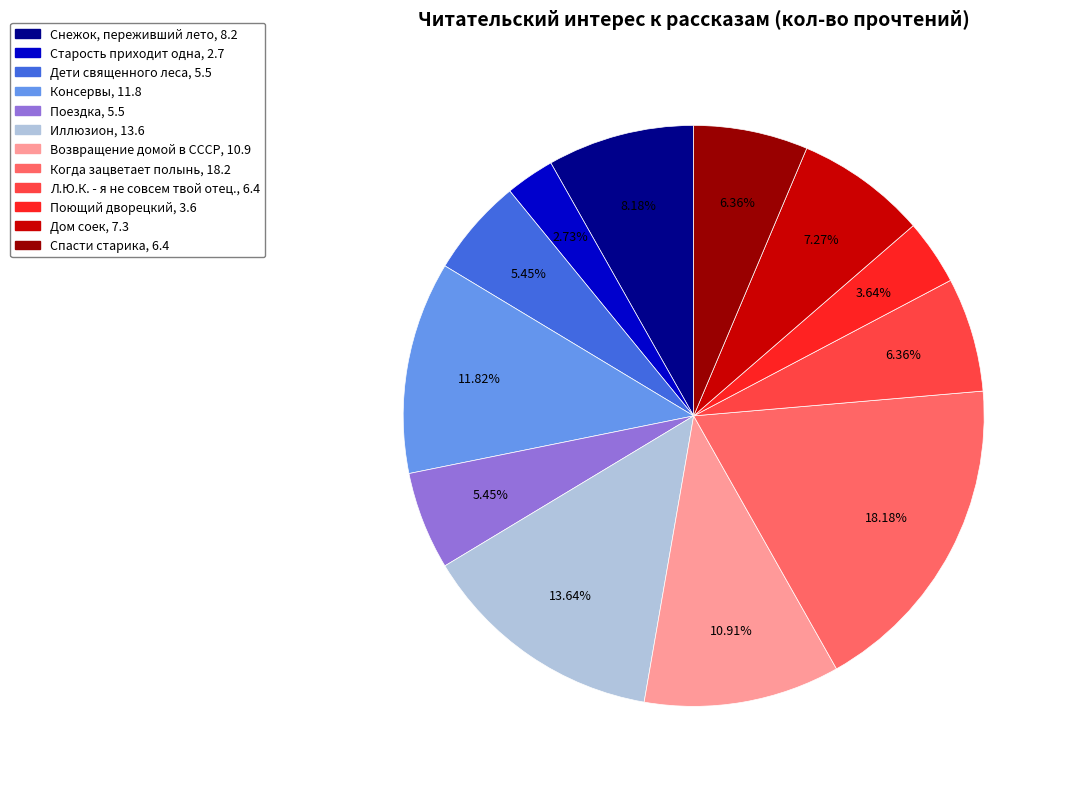

Which has a higher value, Дом соек or Поющий дворецкий?

Дом соек